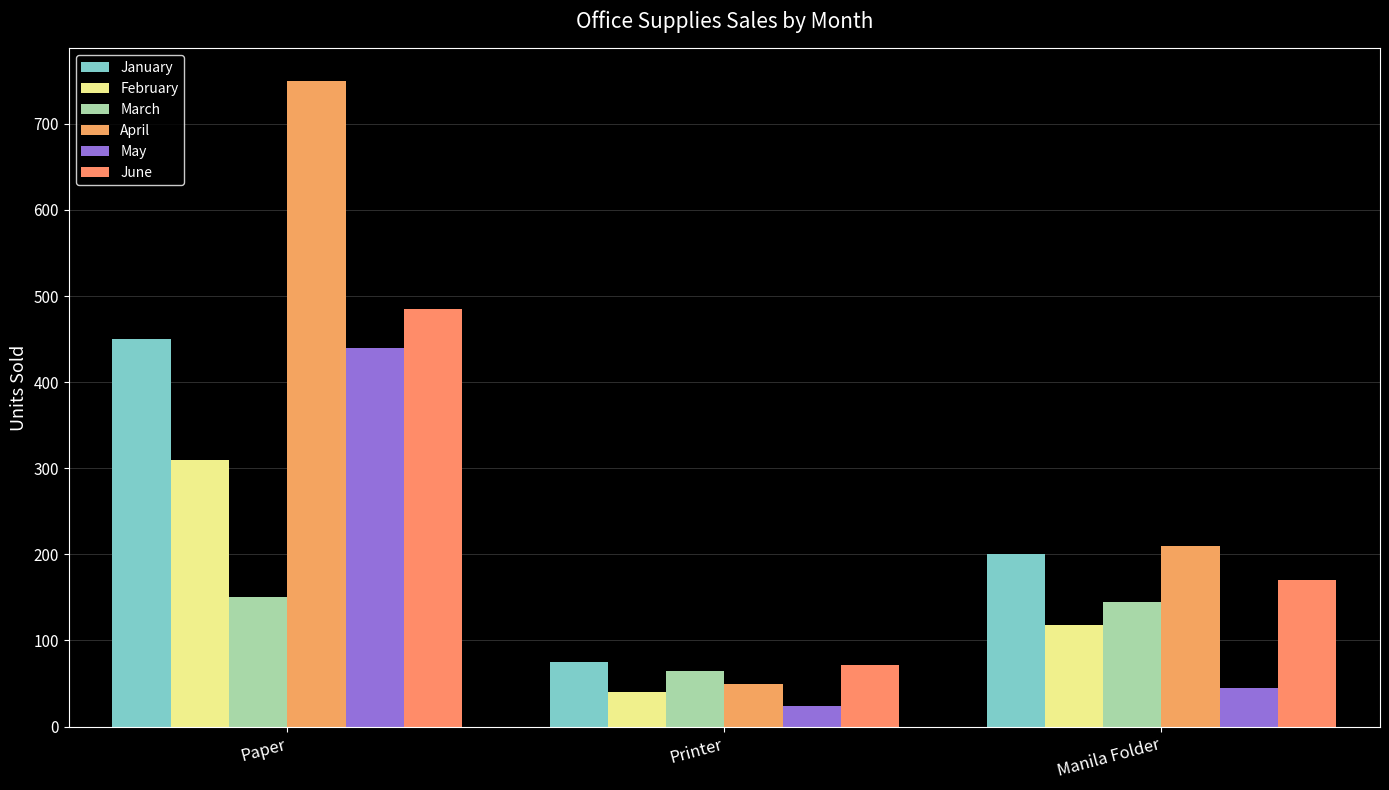

What position from the left is Paper?

1